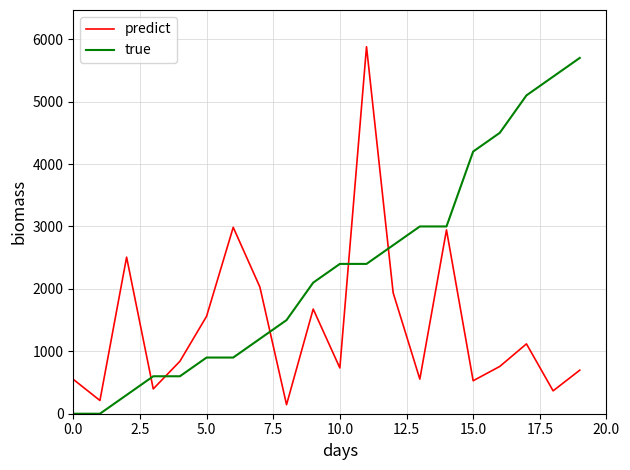

What is the lowest value of the predict series?

144.9